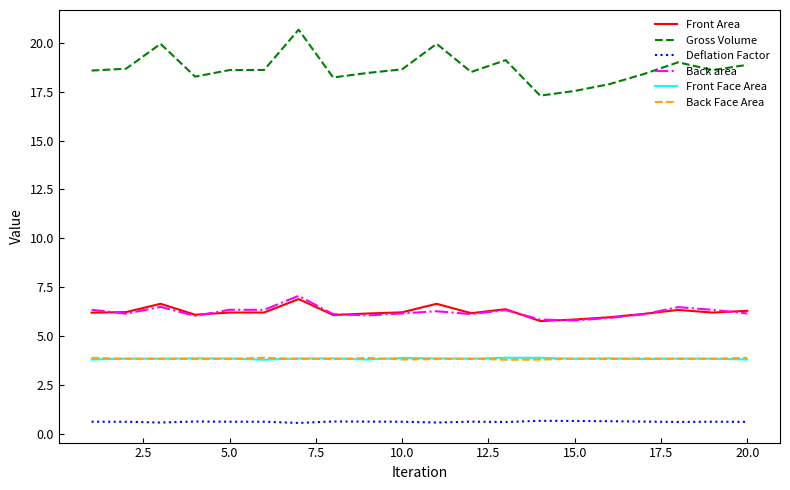

What is the smallest value displayed?

0.6